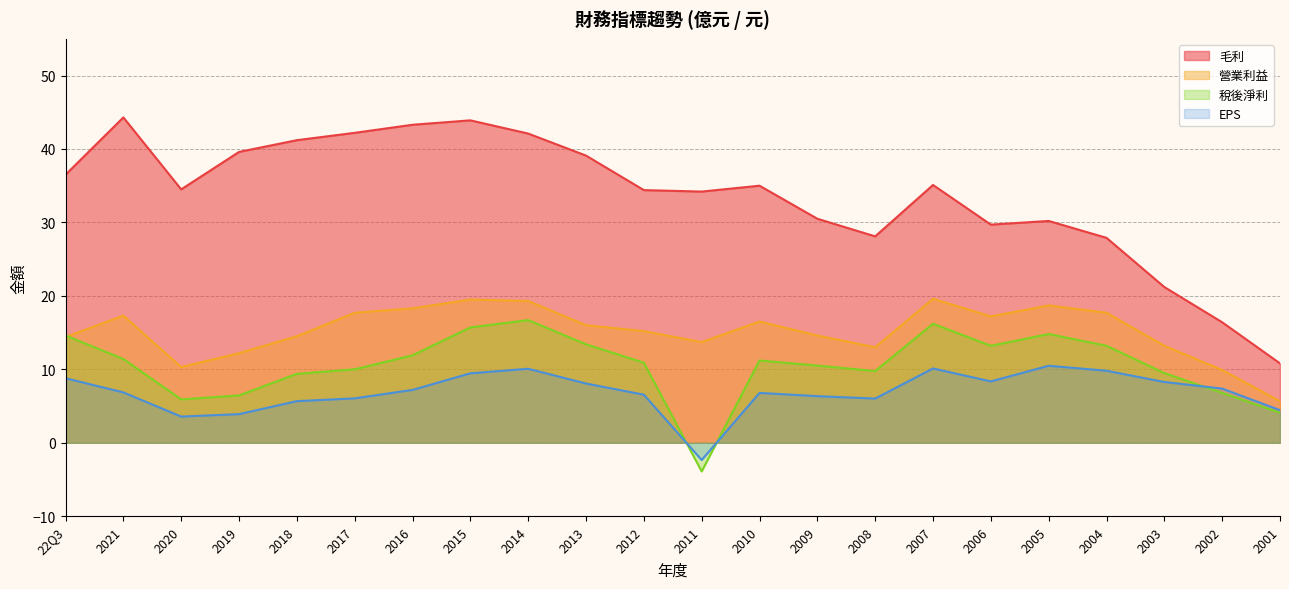

True or false: EPS and 毛利 intersect in this chart.

False